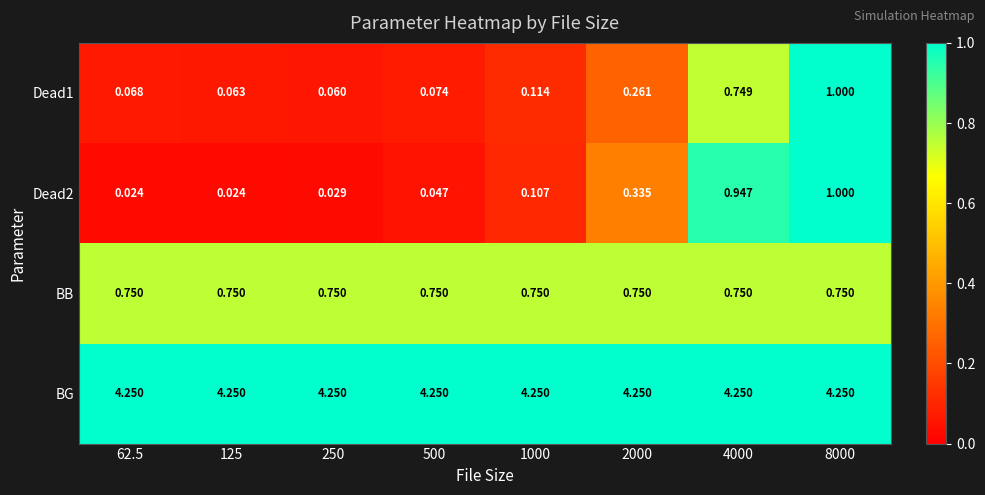

Is the value of BB at 125 greater than the value of Dead2 at 4000?

No